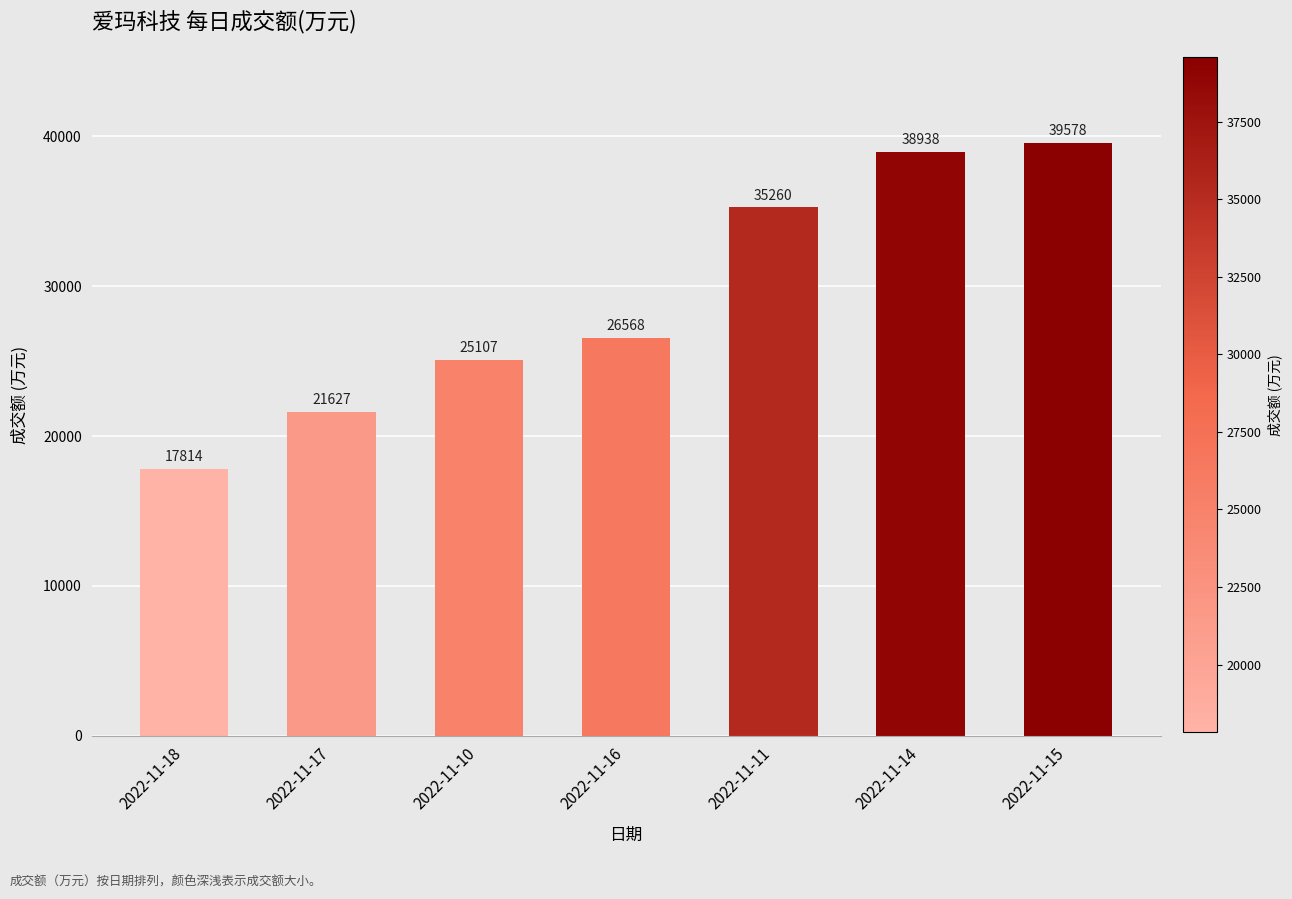

The chart shows a value of 17814 at 2022-11-18. True or false?

True